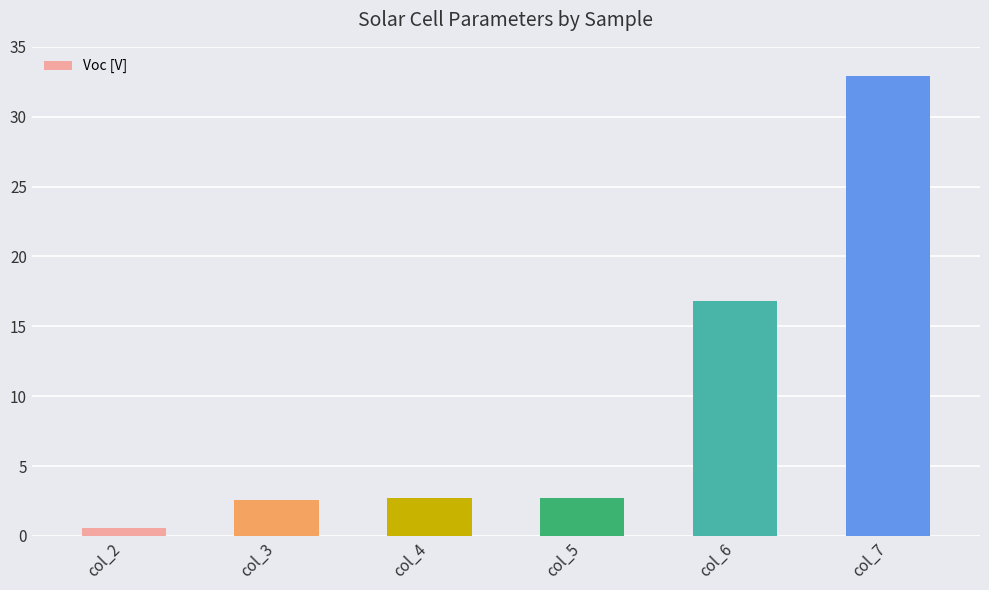

Where is the data nearest to the value 16?

col_6